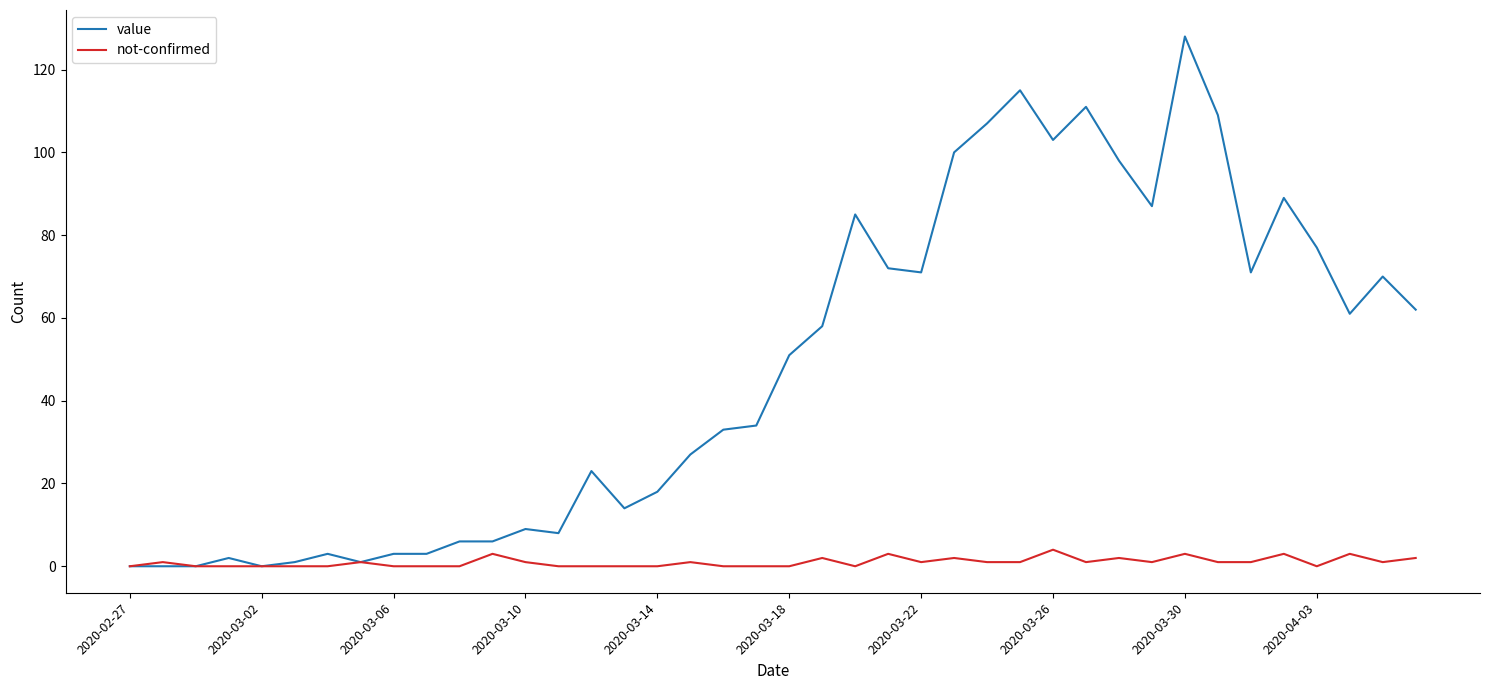

Rank the series by their average value, from highest to lowest.

value, not-confirmed